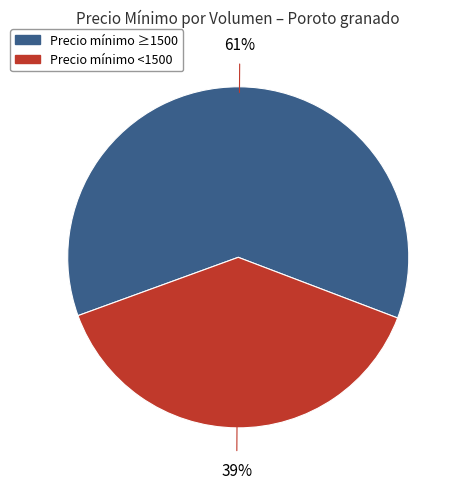

To the nearest percent, what is the average slice percentage?

50%